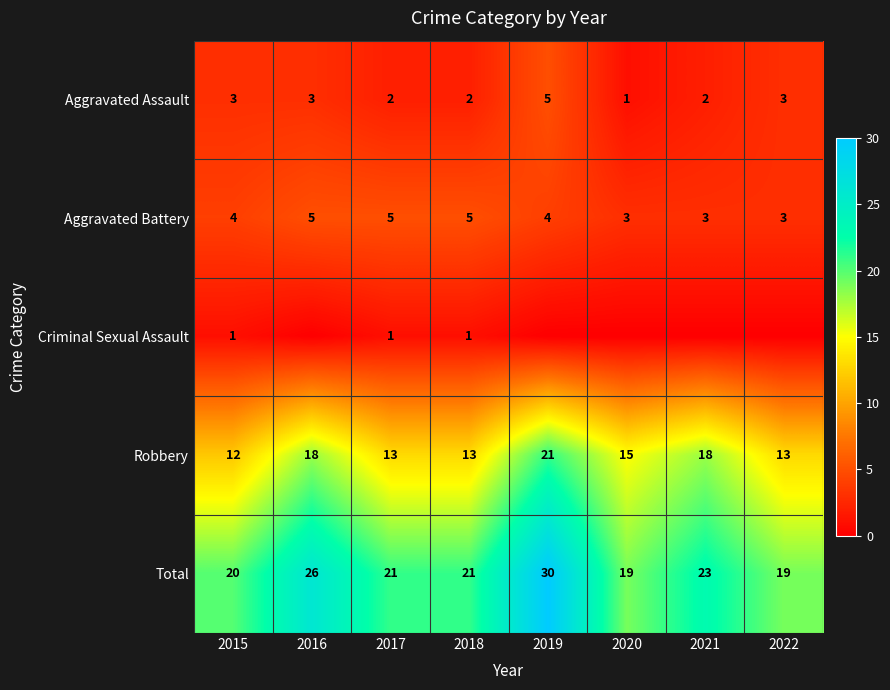

The value of Aggravated Battery at 2021 is 5. True or false?

False